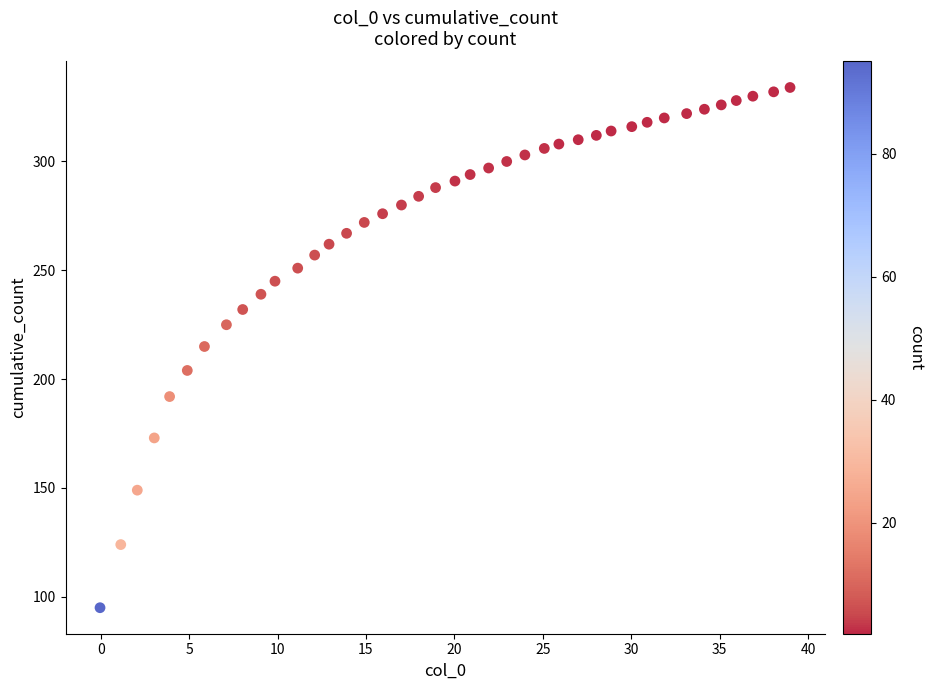

What is the range of Y values (max minus min)?

239